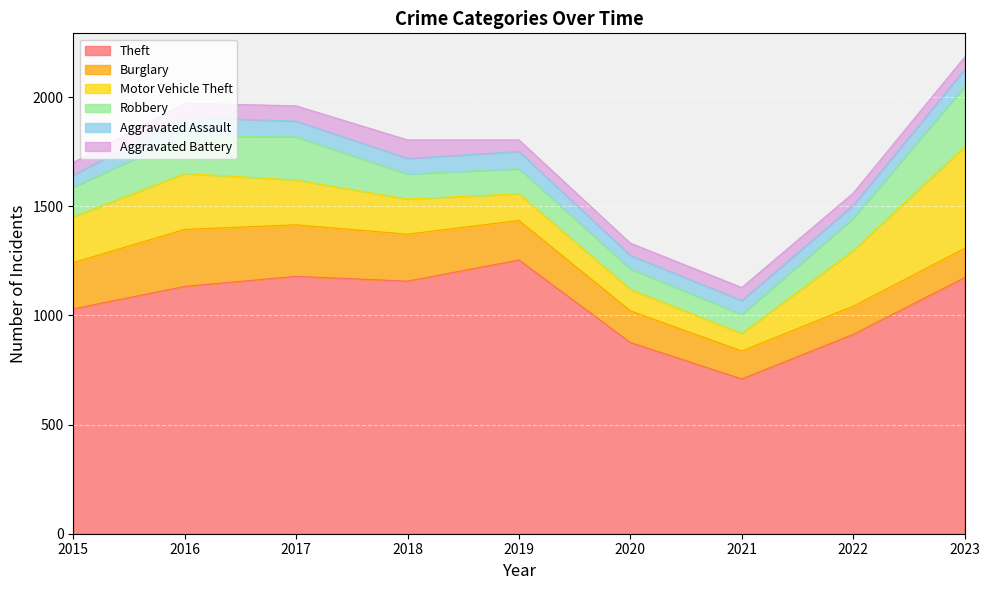

True or false: Theft and Burglary cross at least once.

False